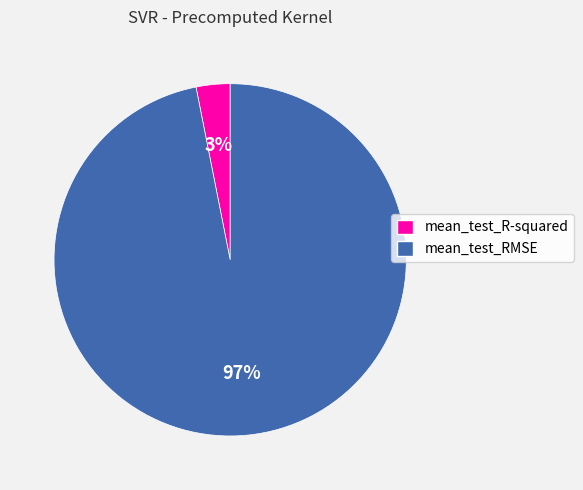

Between mean_test_RMSE and mean_test_R-squared, which is larger?

mean_test_RMSE